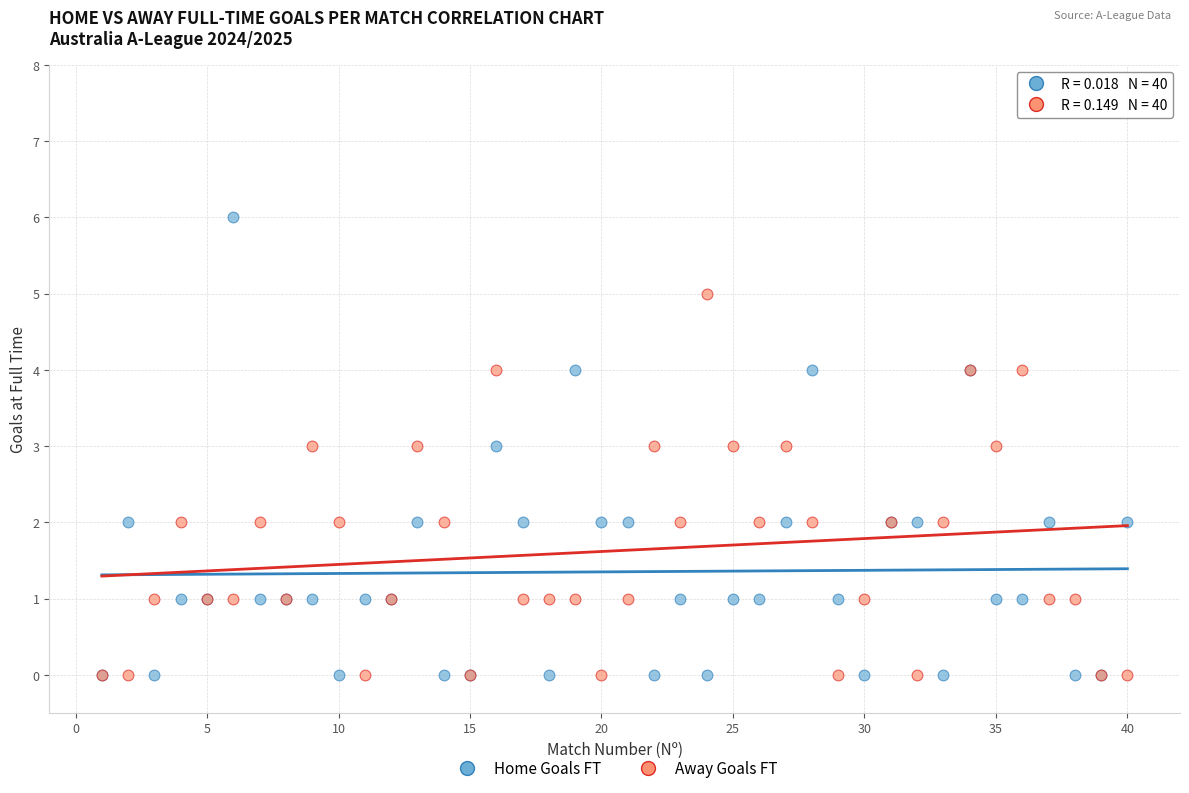

What are all the series names shown in the legend?

Home Goals FT, Away Goals FT